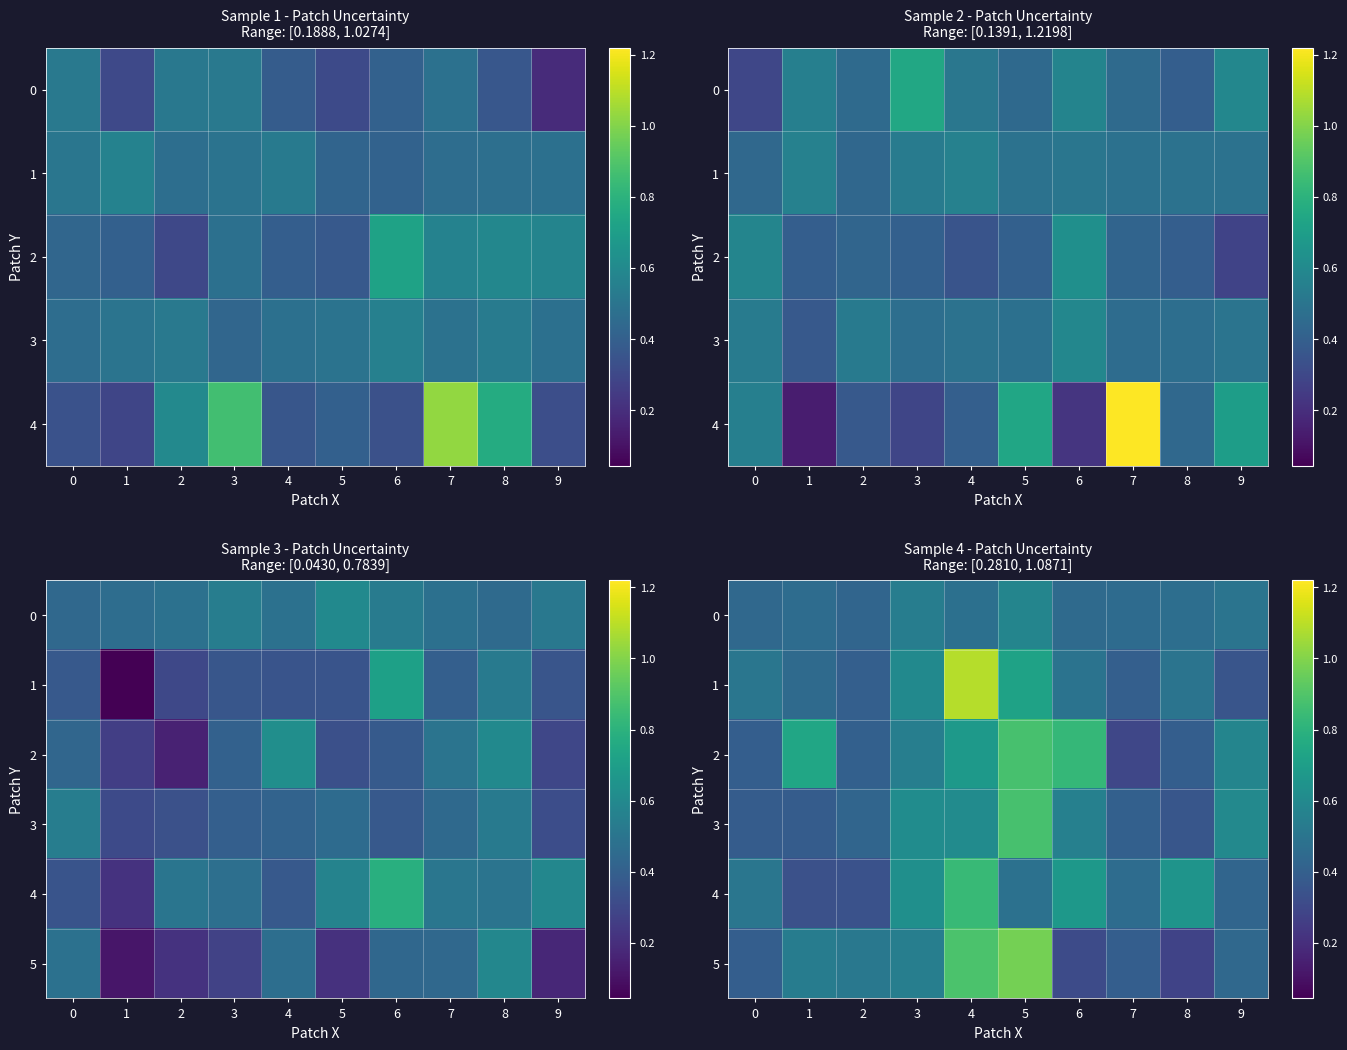

Which series changed the most between 4 and 5?

1